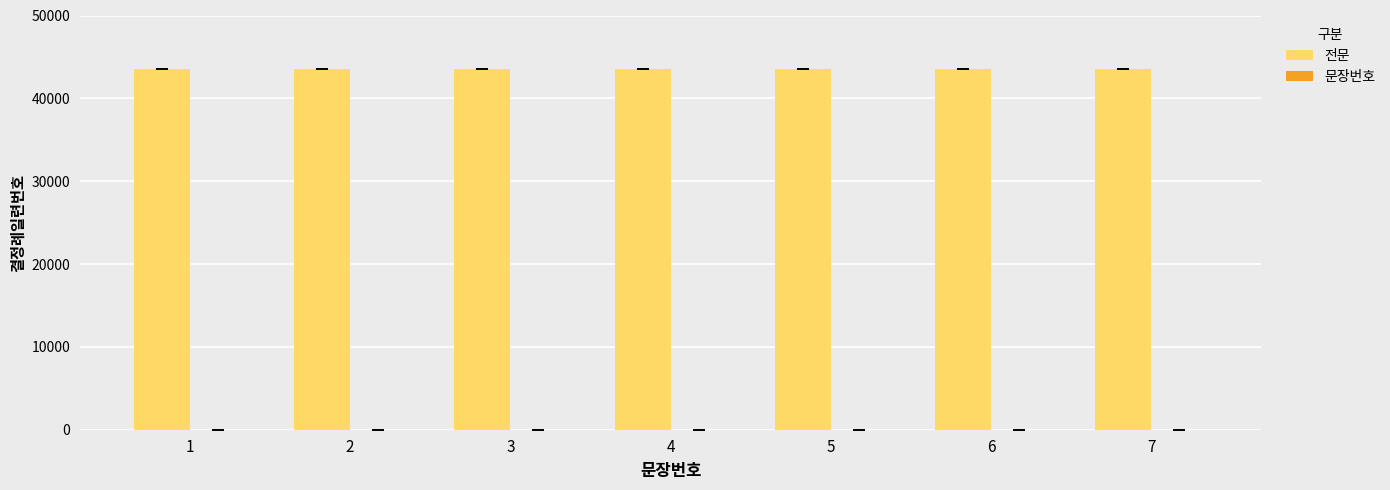

Which series has the largest total across all categories?

전문